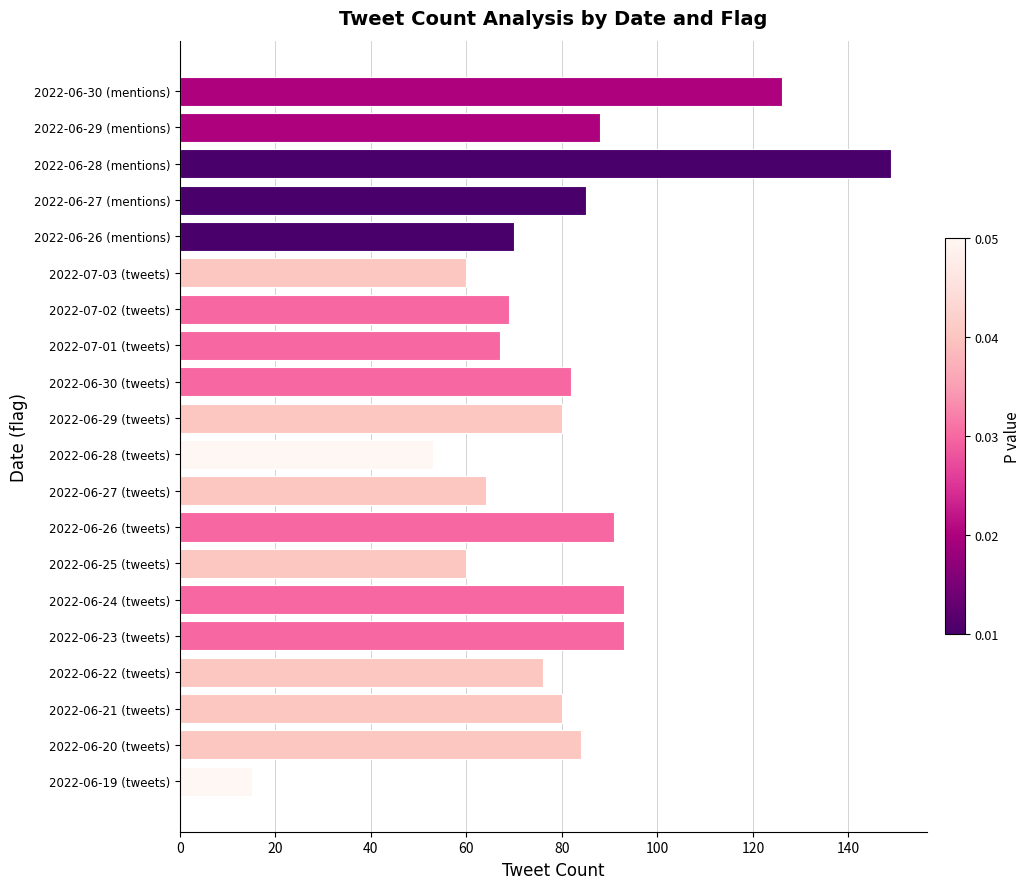

What is the average value?

79